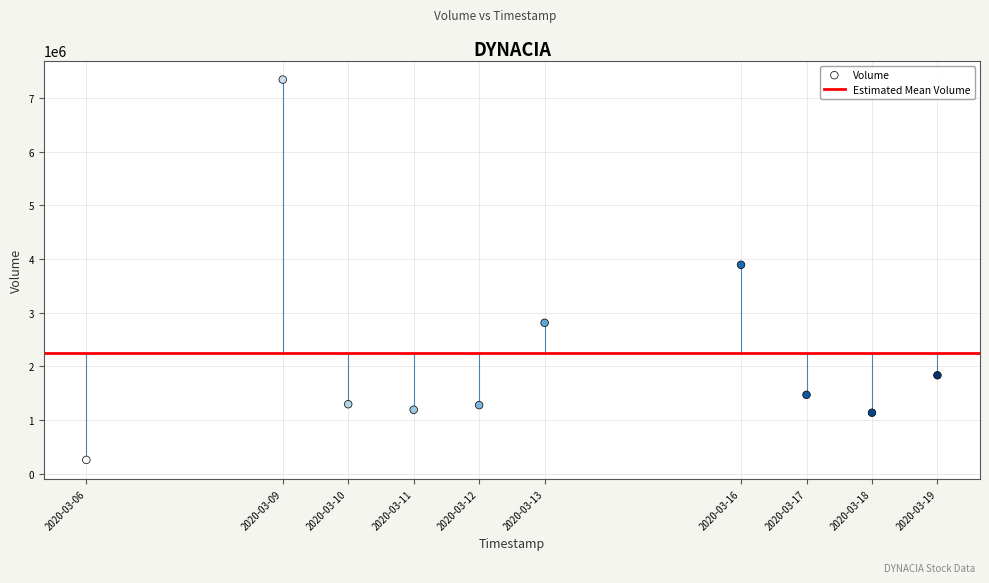

What Y value in the scatter plot is closest to 3798050?

3890100